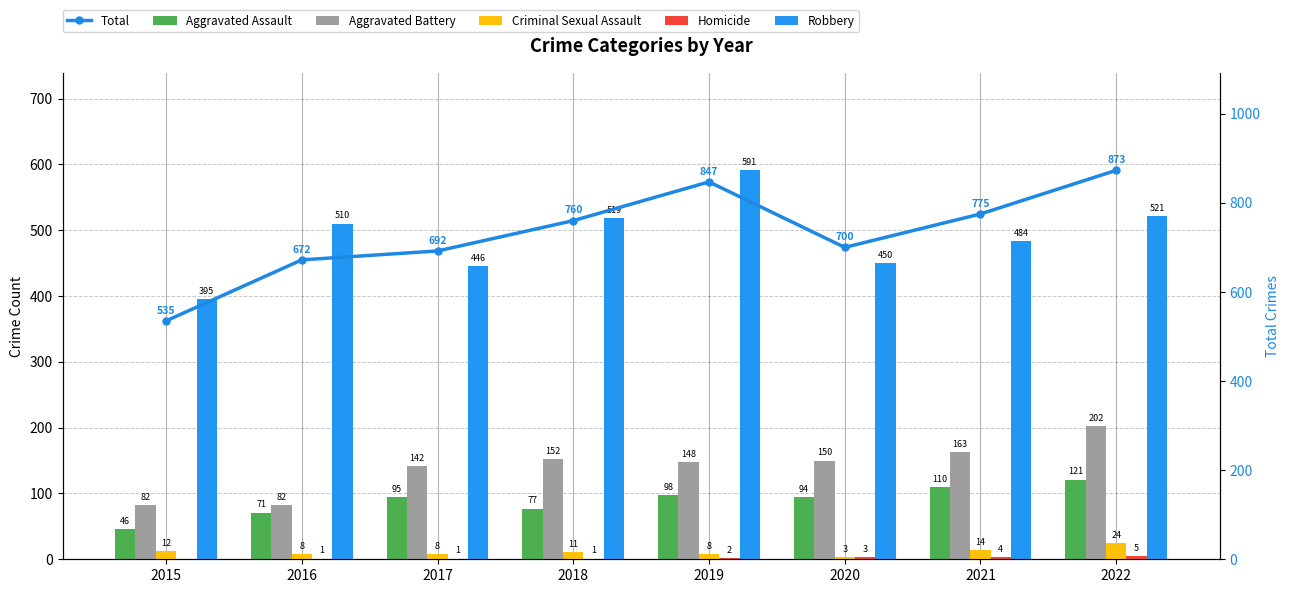

What is the maximum value shown in the chart?

873